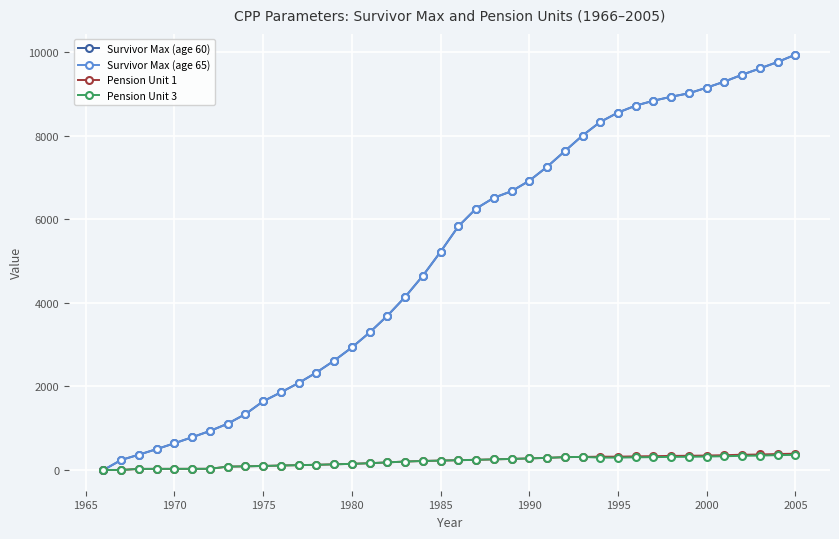

True or false: Survivor Max (age 65) has more than 2 interior local peaks.

False